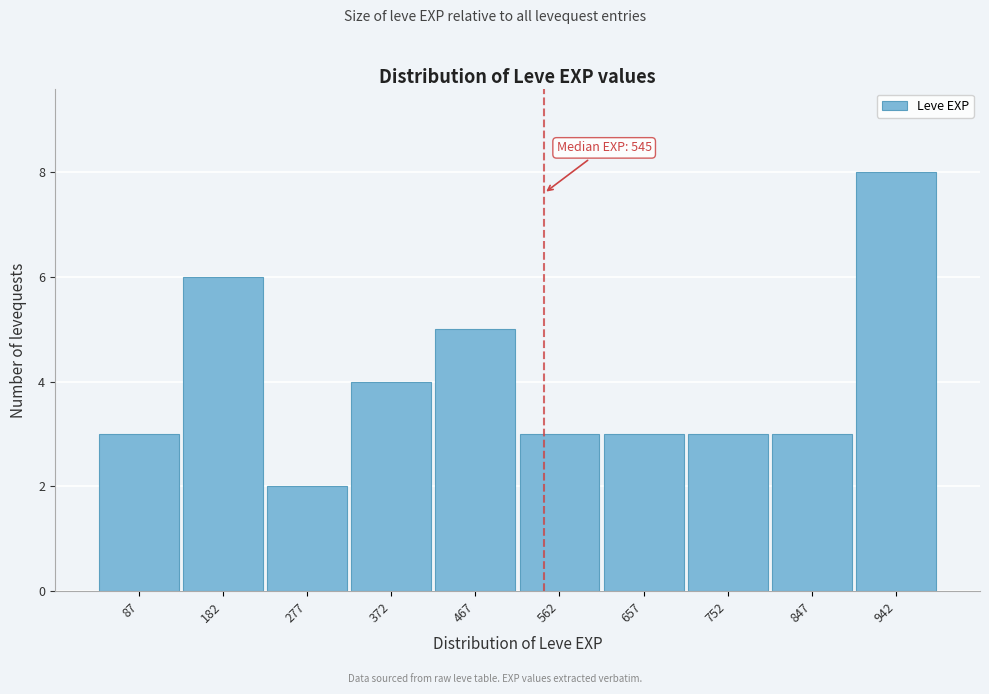

Over which range of the x-axis is the bar tallest?

895 to 990